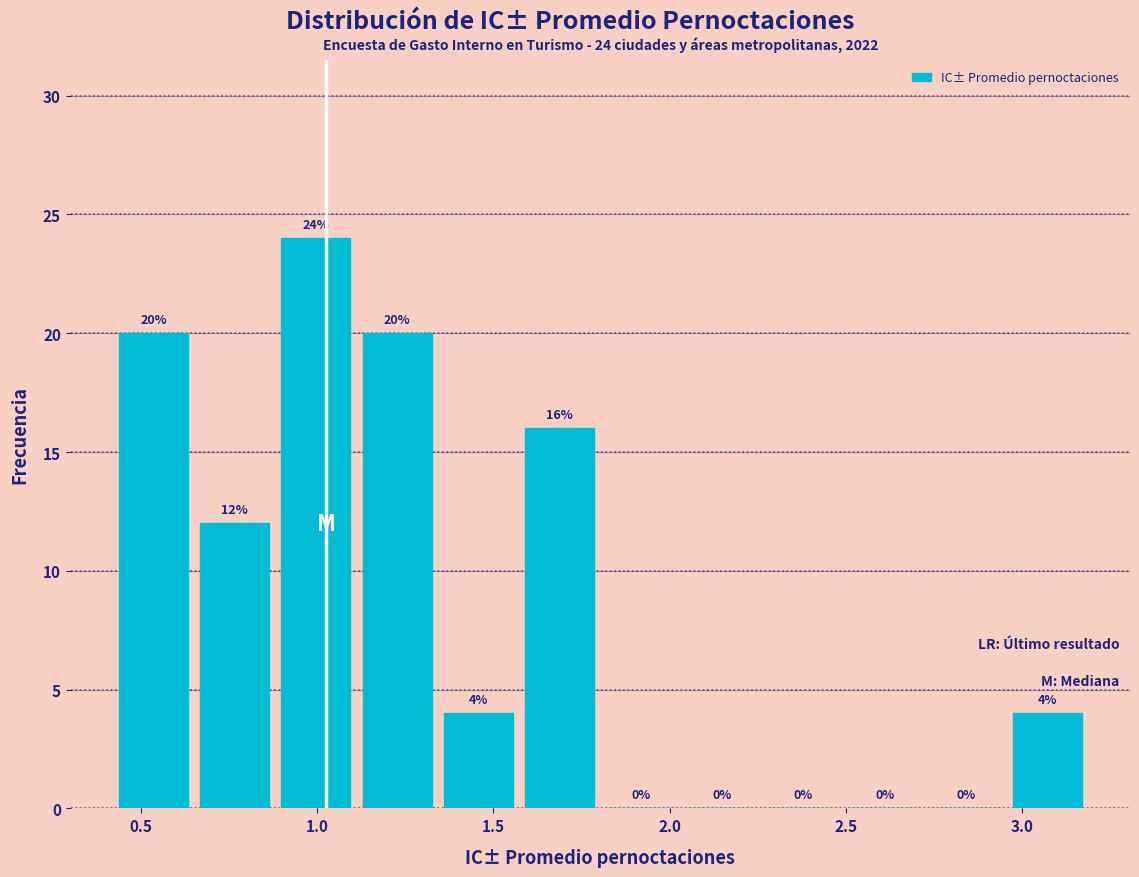

Which range on the x-axis has the tallest bar?

0.90 to 1.10